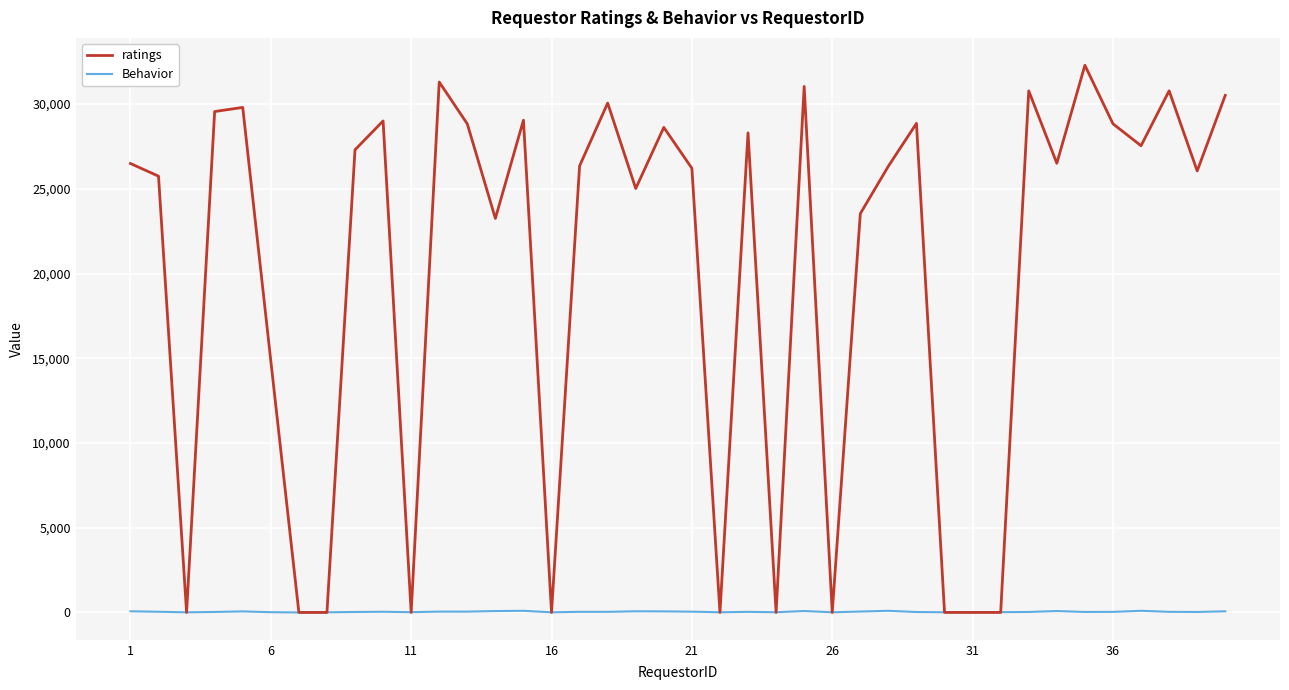

Does the chart display data point markers on the line(s)?

No